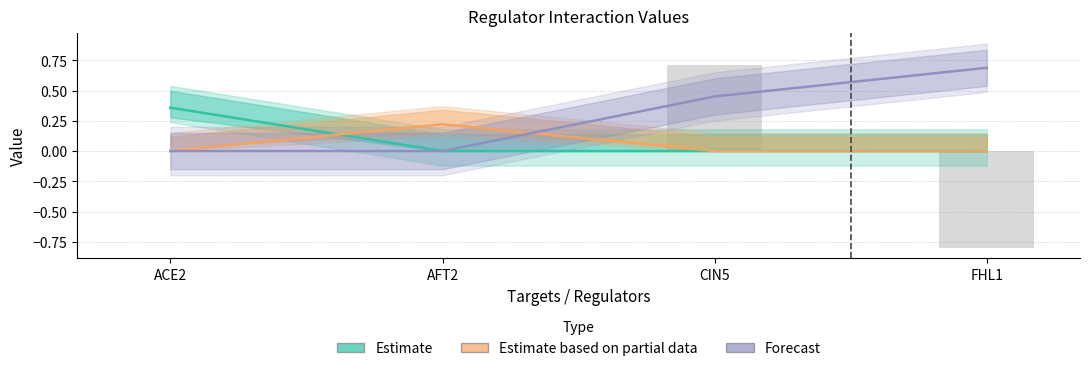

List the labels in order of Forecast value, largest first.

FHL1, CIN5, ACE2, AFT2